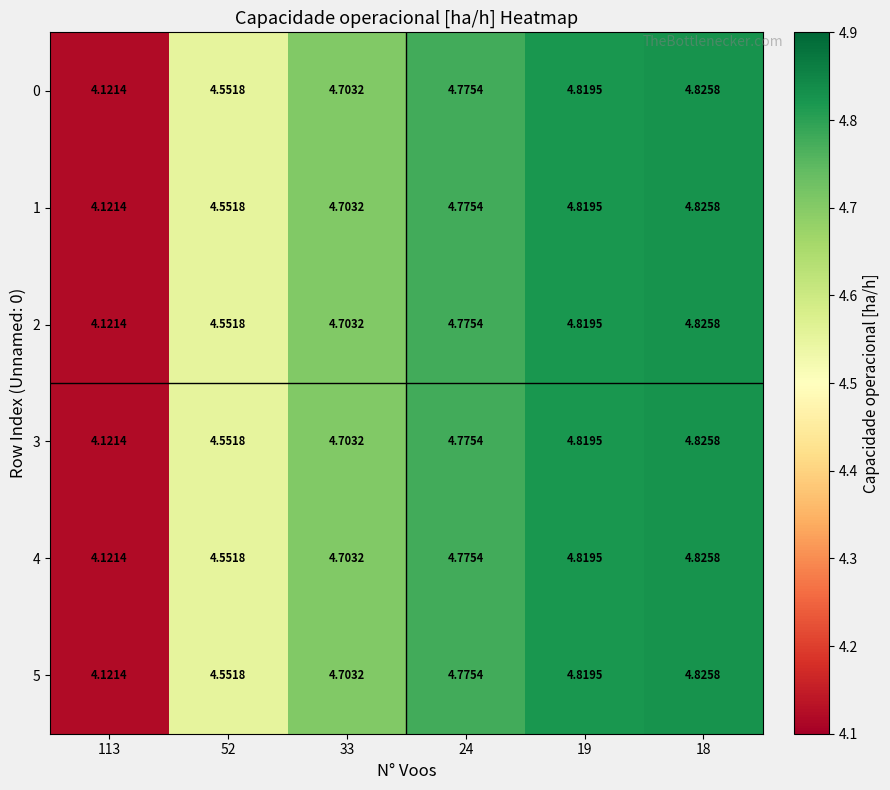

Is the value of 0 at 18 greater than the value of 2 at 19?

Yes